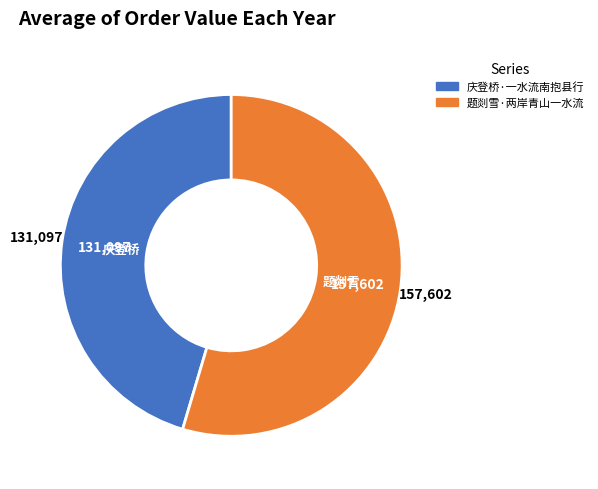

Rank the categories by value from highest to lowest.

题剡雪·两岸青山一水流, 庆登桥·一水流南抱县行